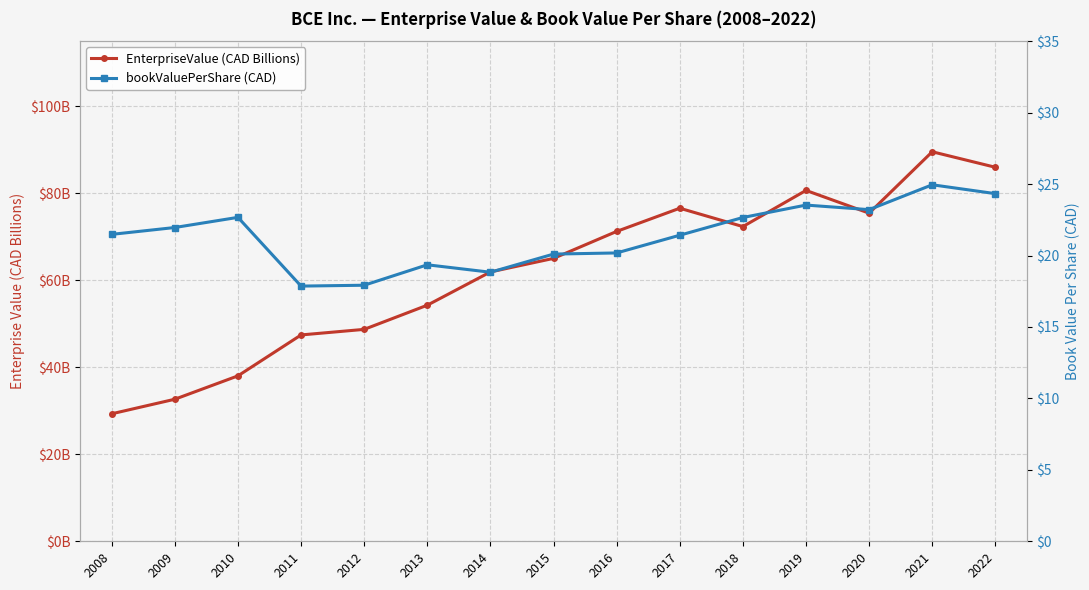

Which label corresponds to the smallest value in the chart?

2011